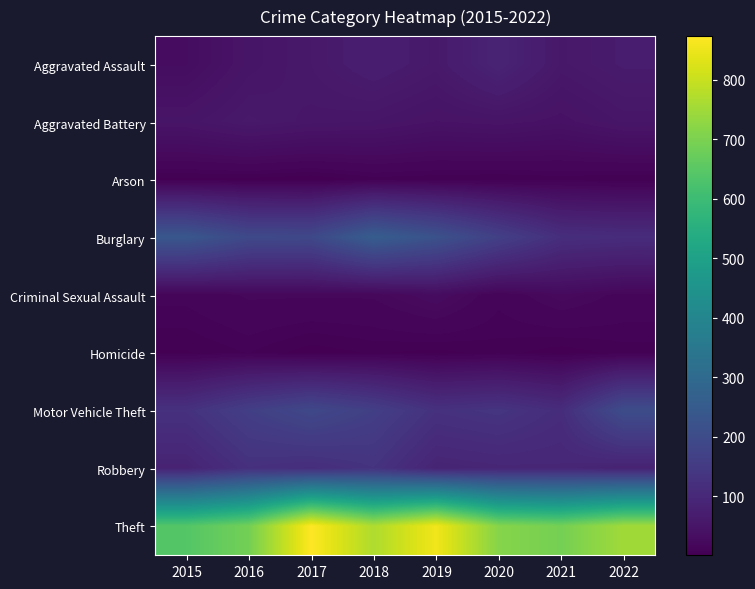

Reading left to right, list all the values displayed in this chart.

Aggravated Assault: 2015=31	2016=50	2017=59	2018=72	2019=61	2020=88	2021=58	2022=67
Aggravated Battery: 2015=50	2016=60	2017=54	2018=52	2019=45	2020=48	2021=43	2022=53
Arson: 2015=3	2016=3	2017=1	2018=6	2019=5	2020=4	2021=6	2022=4
Burglary: 2015=236	2016=194	2017=192	2018=257	2019=221	2020=167	2021=117	2022=112
Criminal Sexual Assault: 2015=13	2016=19	2017=19	2018=19	2019=29	2020=13	2021=24	2022=16
Homicide: 2015=4	2016=8	2017=2	2018=5	2019=3	2020=6	2021=2	2022=6
Motor Vehicle Theft: 2015=125	2016=163	2017=191	2018=164	2019=125	2020=134	2021=113	2022=205
Robbery: 2015=87	2016=123	2017=115	2018=130	2019=89	2020=94	2021=95	2022=85
Theft: 2015=641	2016=689	2017=873	2018=767	2019=855	2020=714	2021=691	2022=750